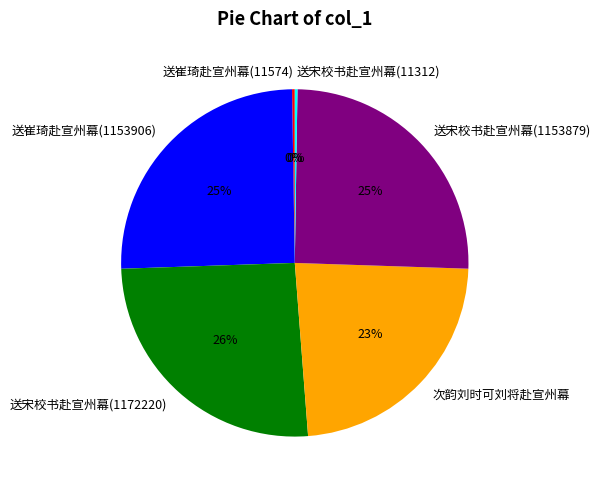

Approximately how many times larger is the value at 送宋校书赴宣州幕(1153879) compared to 送崔琦赴宣州幕(1153906)?

1.0